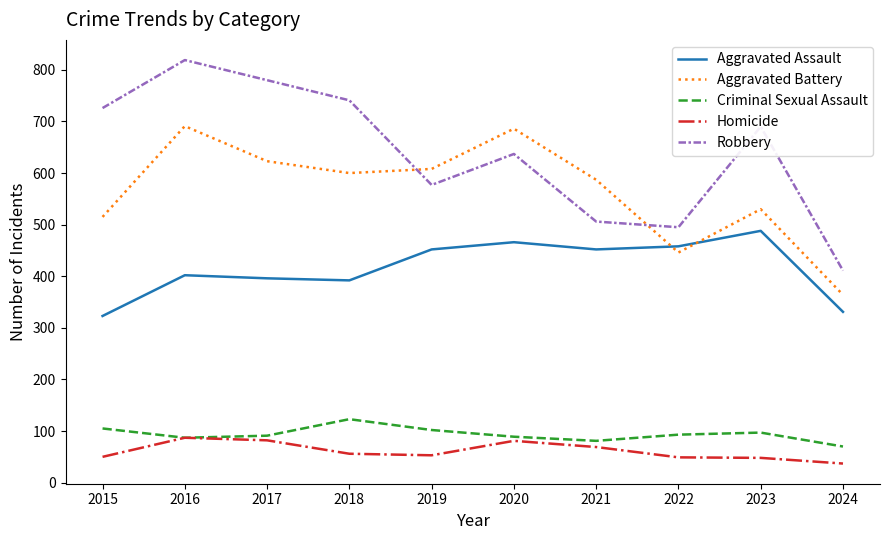

What is the total value across all series at 2017?

1972